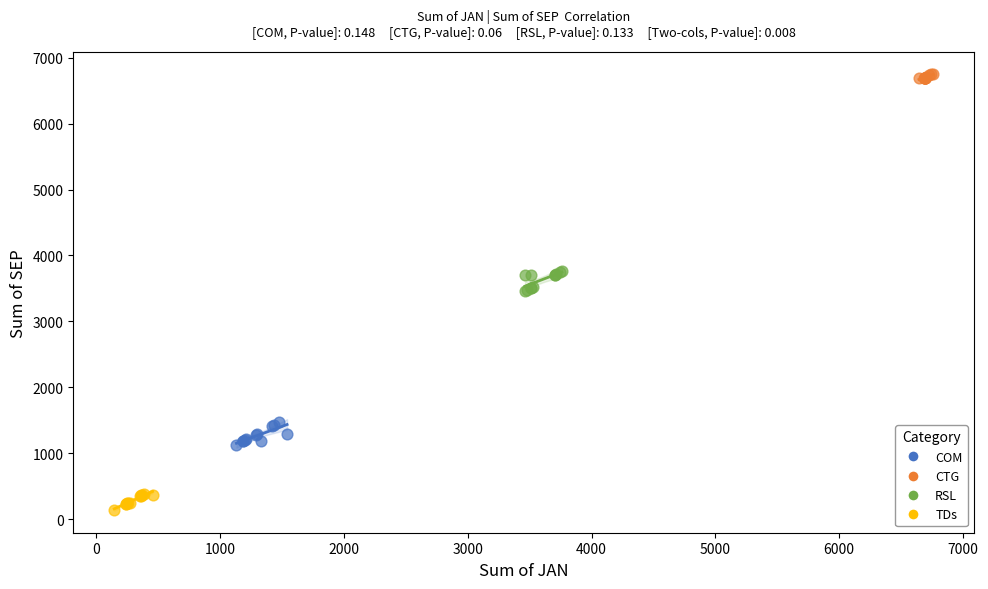

Which series contains the highest Y value?

CTG